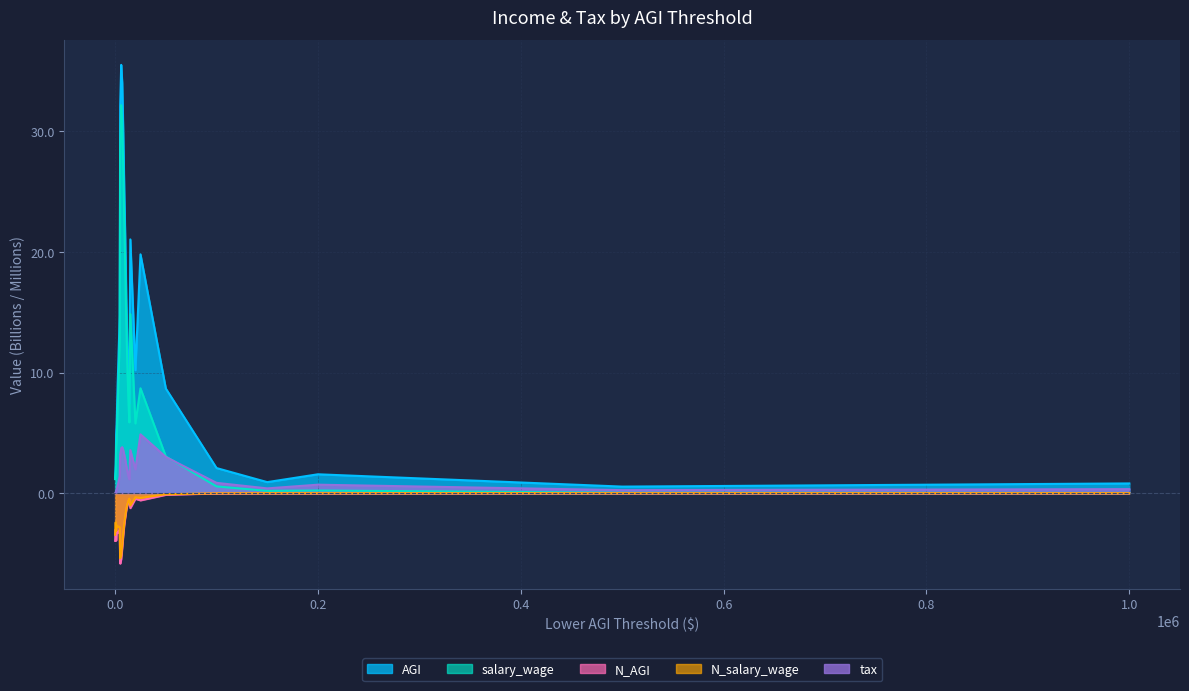

What is the highest value of the AGI series?

35.5